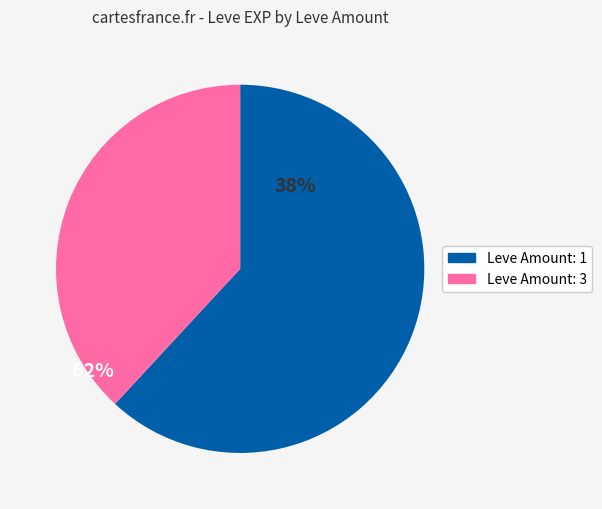

Does any single category account for the majority?

Yes